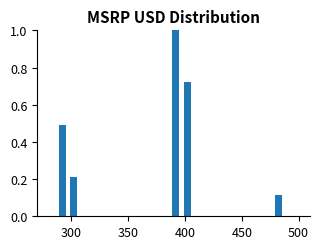

Read against the x-axis, roughly where is the centre of the tallest bar?

390